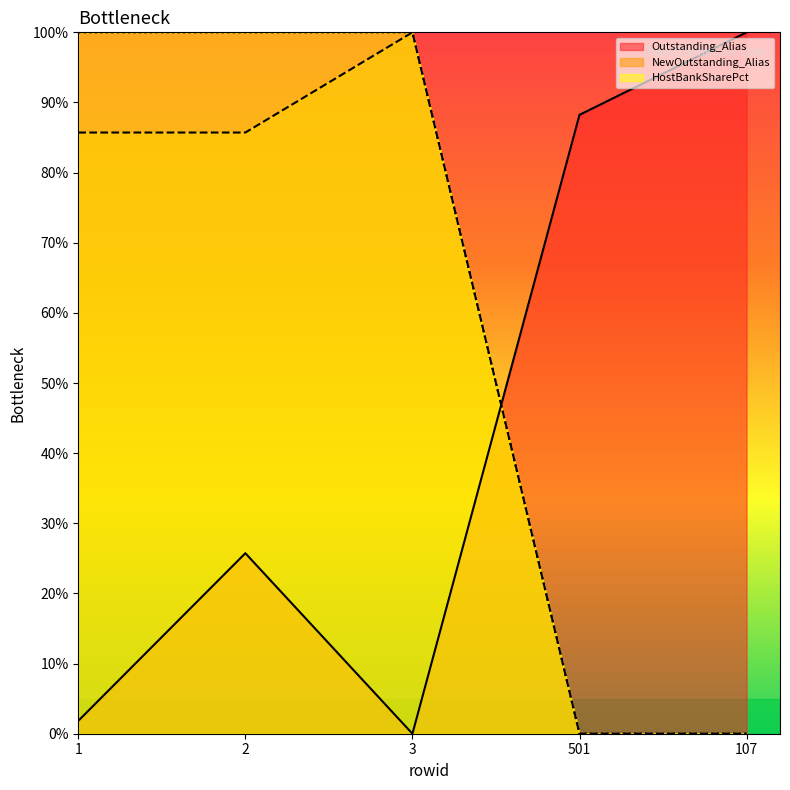

Reading right to left, list all the values displayed in this chart.

Outstanding_Alias: 100.0	88.2	0.0	25.7	1.8
NewOutstanding_Alias: 0.0	0.0	100.0	85.7	85.7
HostBankSharePct: 0.0	0.0	100.0	100.0	100.0